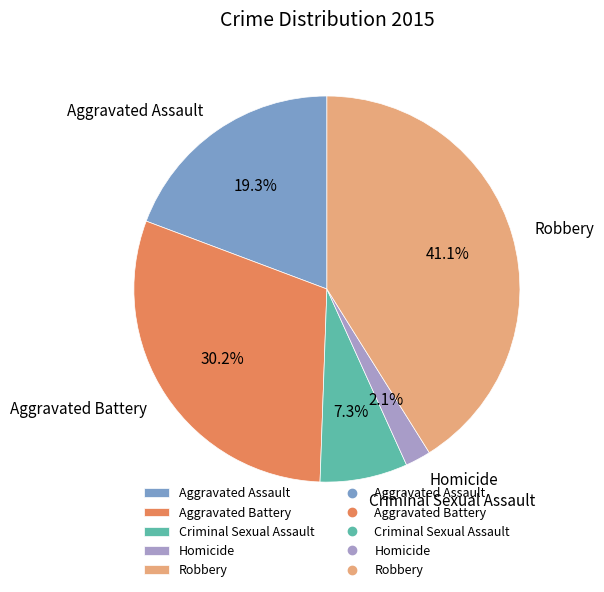

Combined, do Aggravated Battery and Criminal Sexual Assault account for over 50%?

No